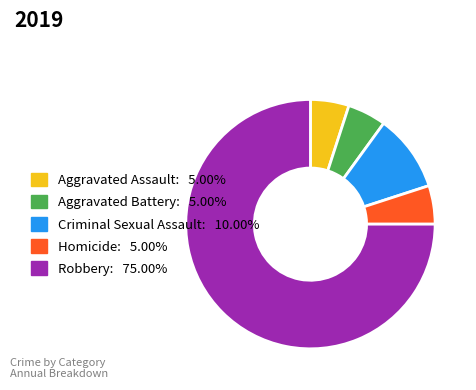

Combined, do Aggravated Assault and Robbery account for over 50%?

Yes